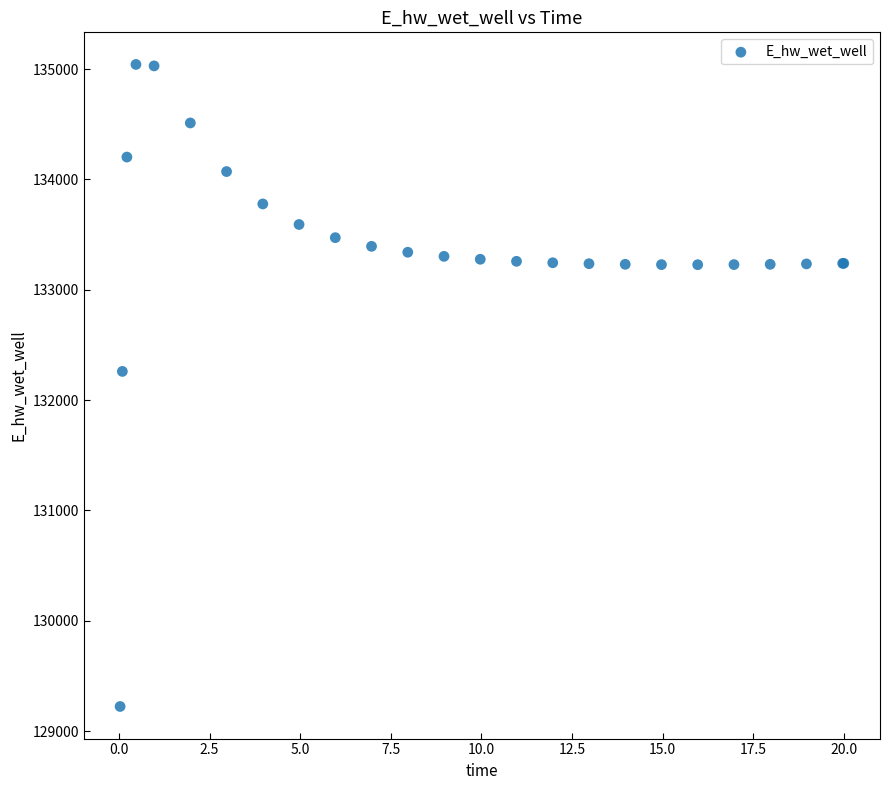

What Y value in the scatter plot is closest to 132132?

132260.0